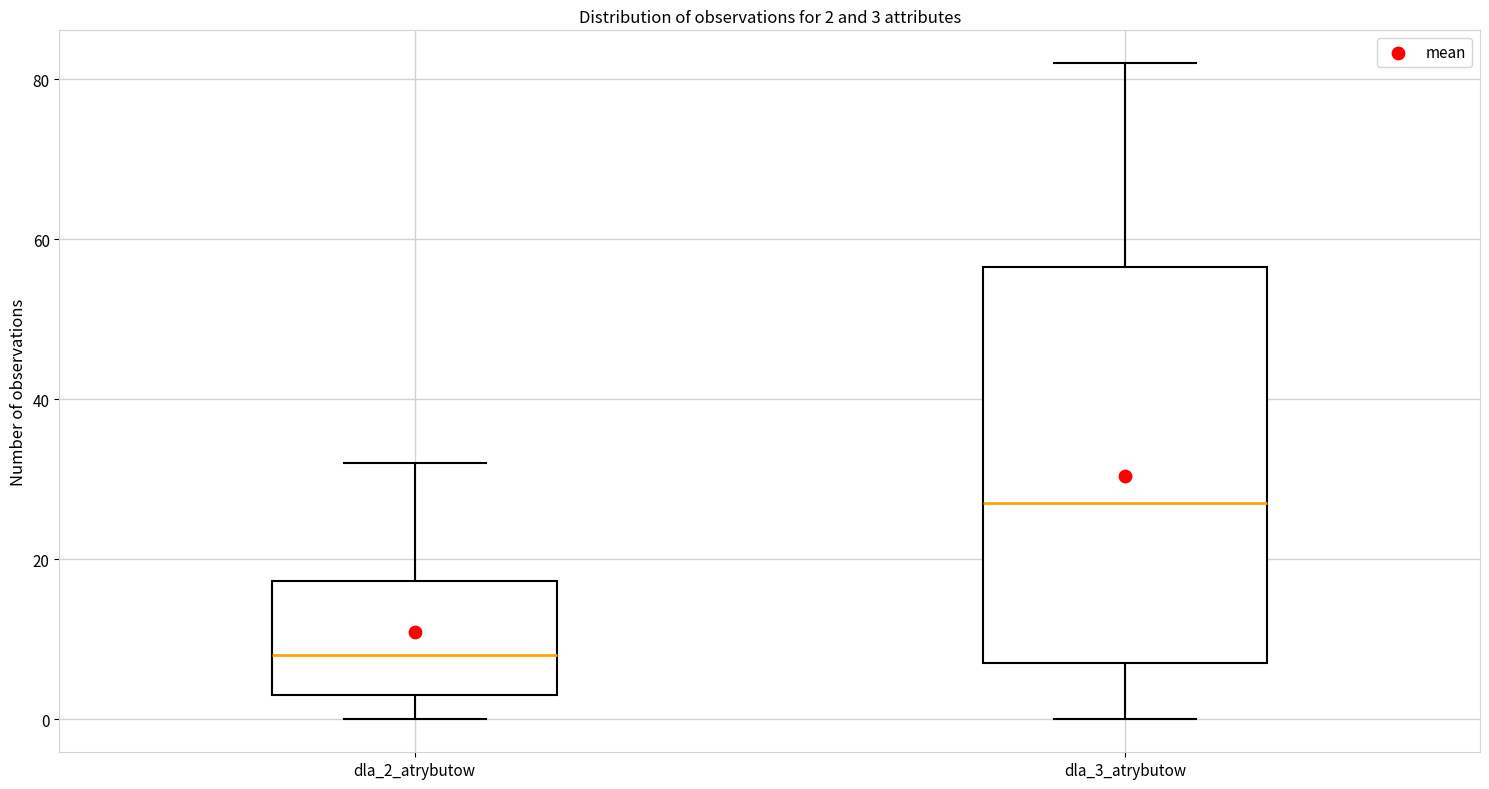

Which box is the tallest, from its lower edge to its upper edge?

dla_3_atrybutow